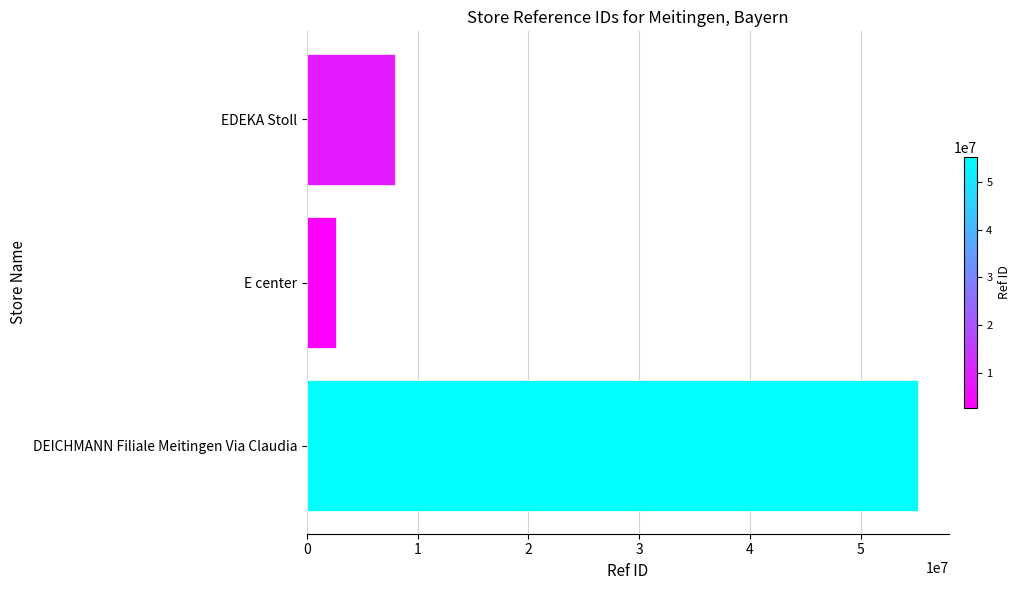

Which has a higher value, DEICHMANN Filiale Meitingen Via Claudia or EDEKA Stoll?

DEICHMANN Filiale Meitingen Via Claudia